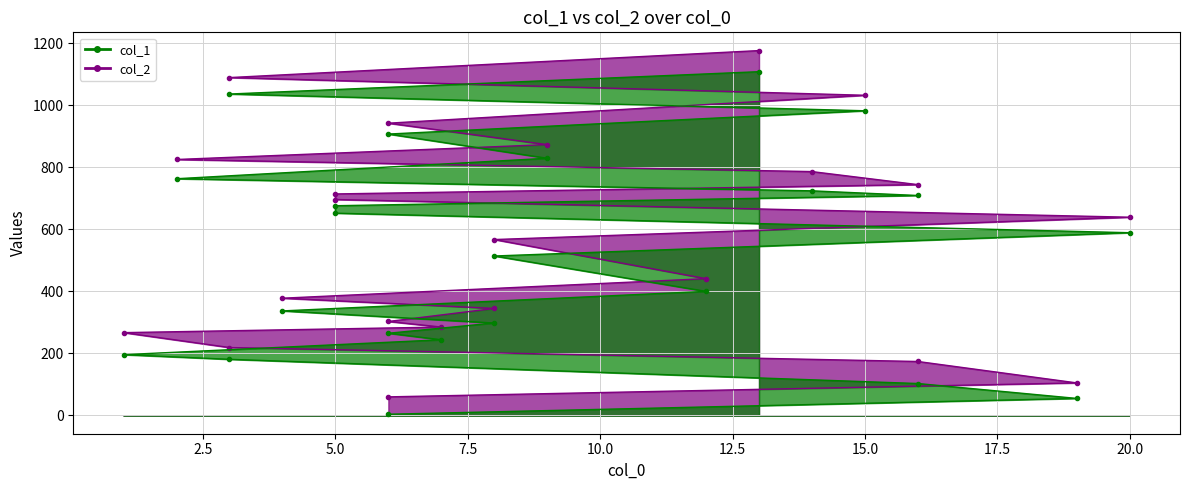

True or false: col_1 has a value of 1502 at 13.

False